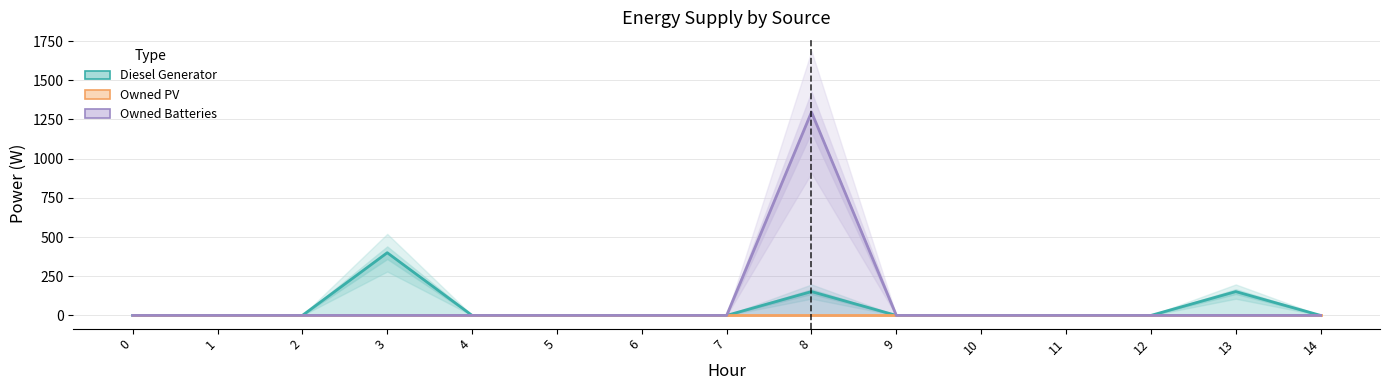

Does the chart display data point markers on the line(s)?

No